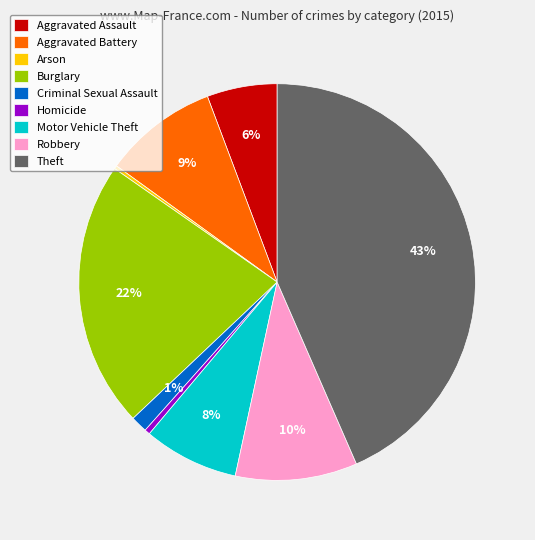

Is it true that Motor Vehicle Theft is 21% of the pie?

False